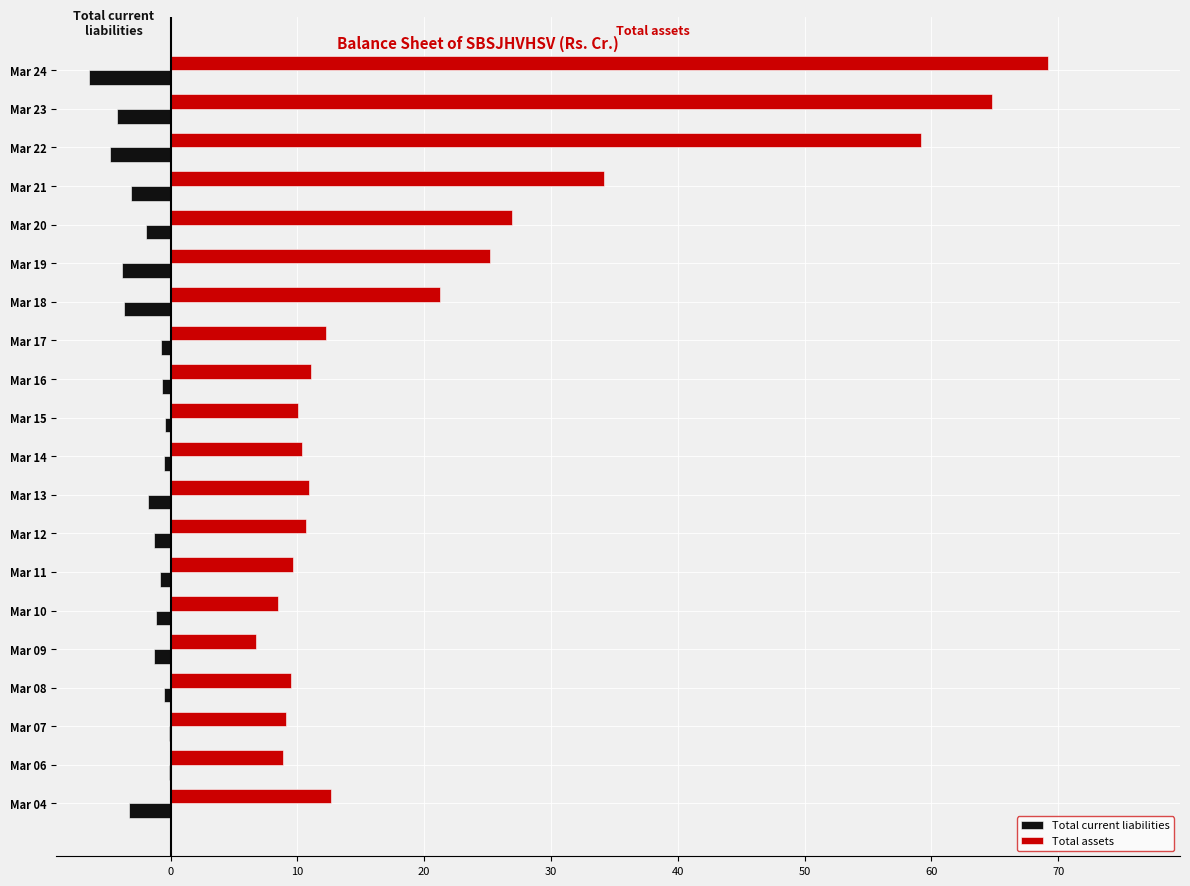

True or false: Total assets has a value of 59.2 at Mar 22.

True